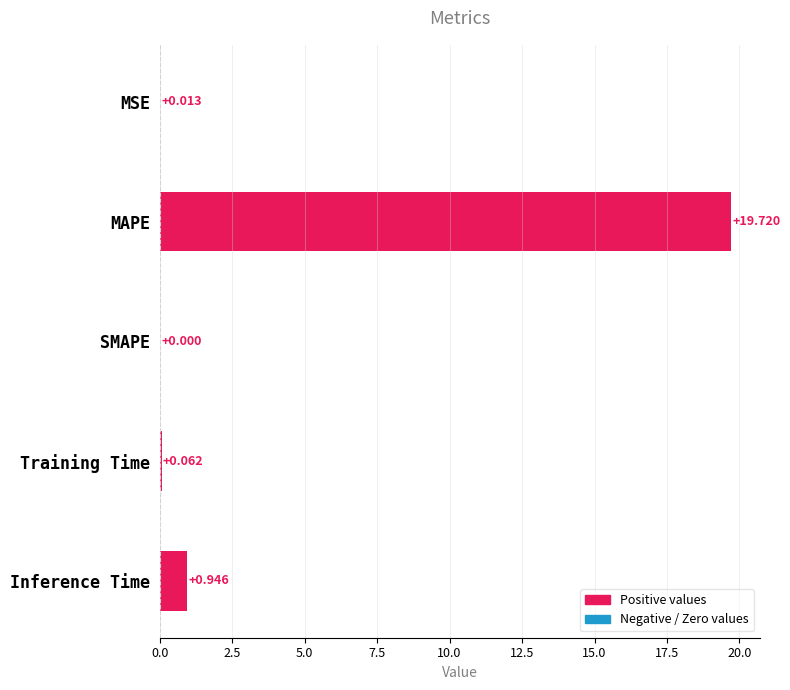

At which label is the value closest to 9?

Inference Time